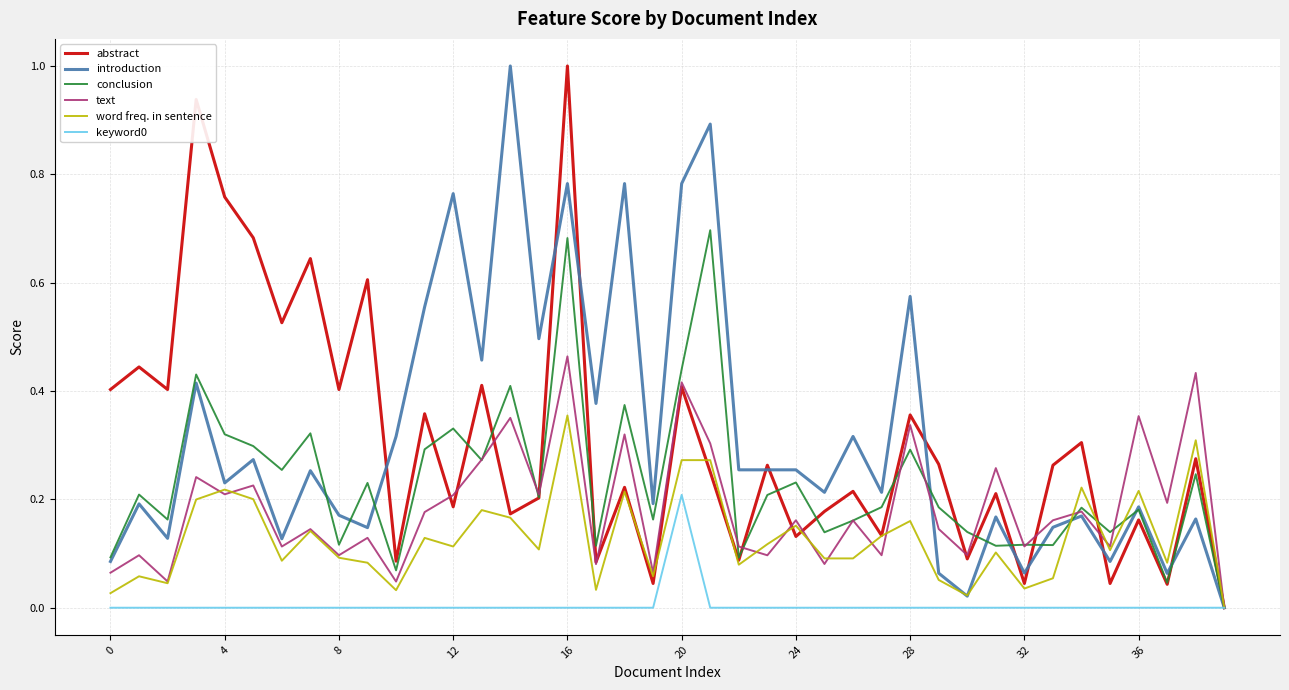

What is the maximum value shown in the chart?

1.0